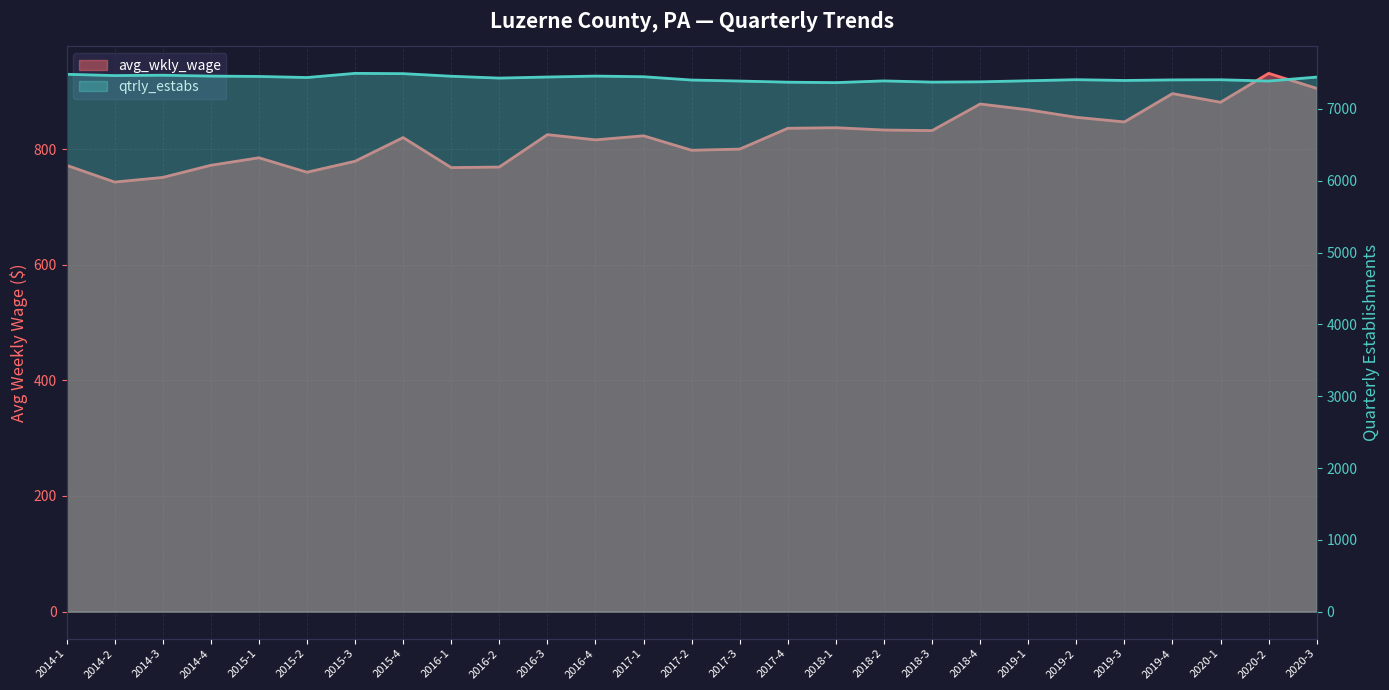

What is the sum of the avg_wkly_wage values at 2015-1 and 2017-1?

1608